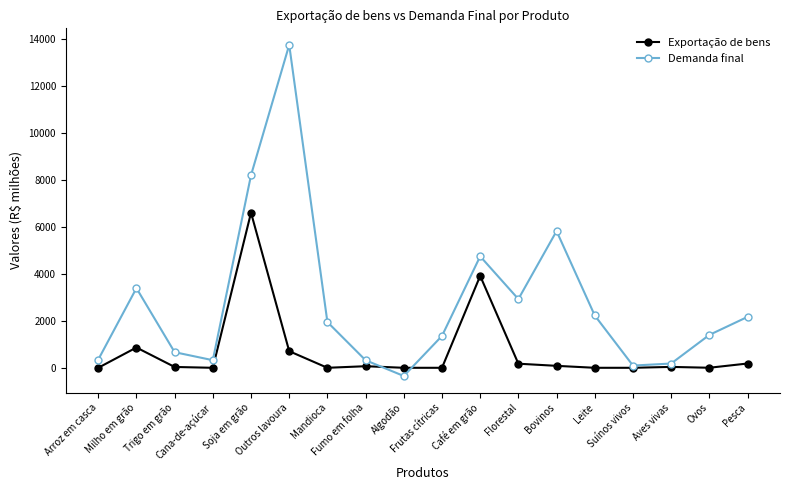

Which series has the widest spread of values?

Demanda final